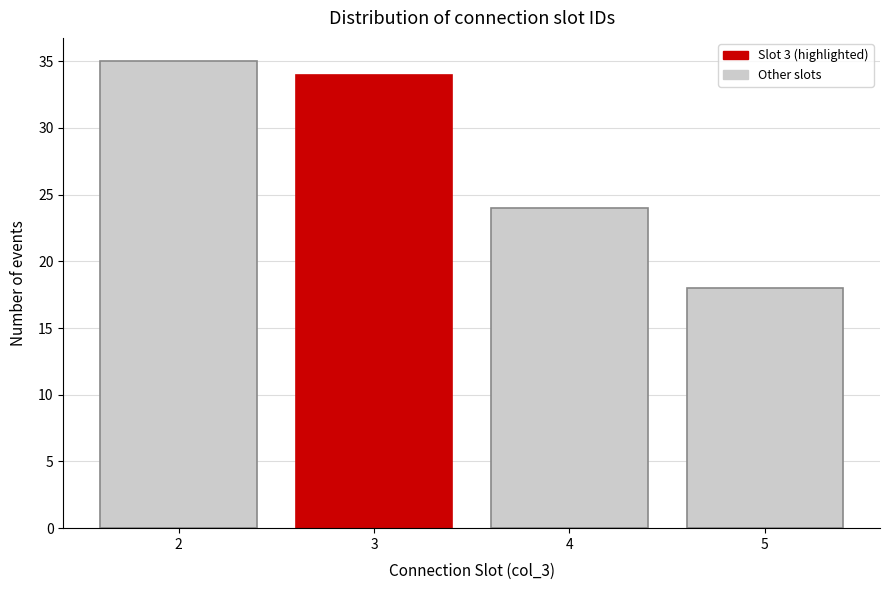

Reading left to right, transcribe all the data shown in this chart.

35	34	24	18